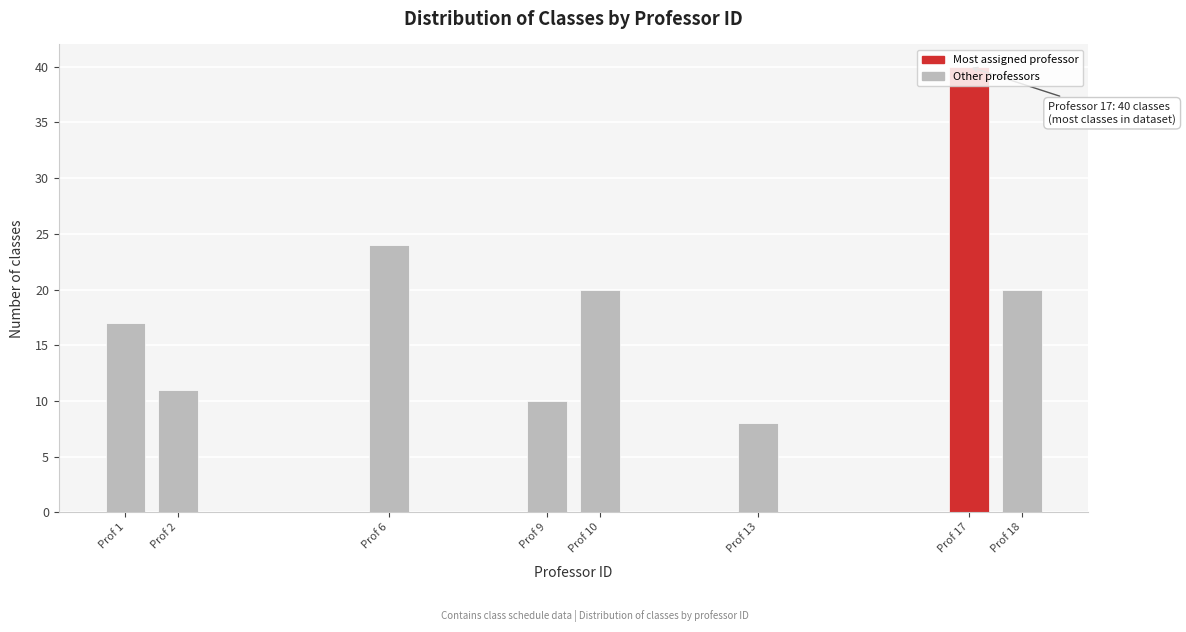

Read the value at Prof 6, to the nearest 5.

25